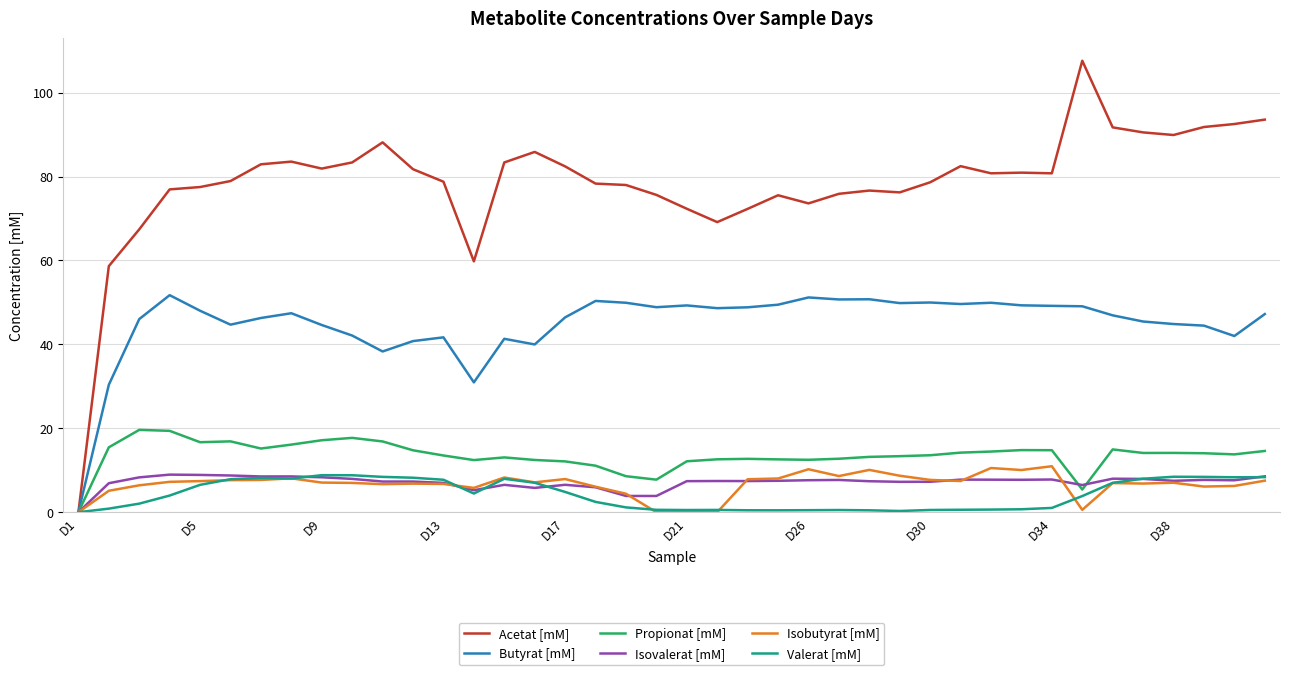

Which series has the largest total across all categories?

Acetat [mM]